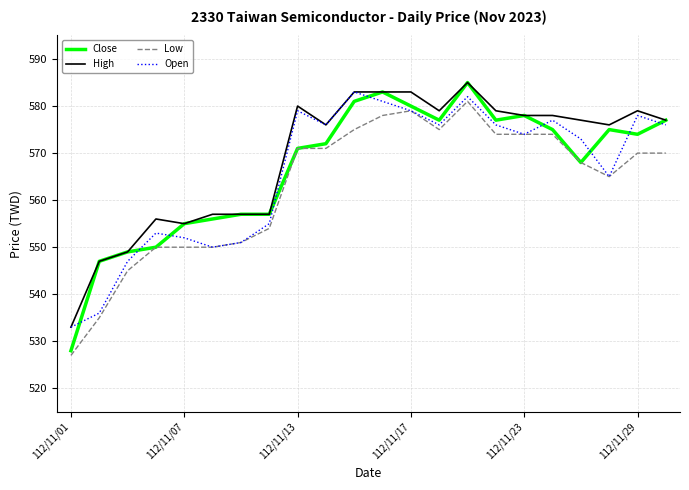

True or false: Open has more than 0 interior local peaks.

True